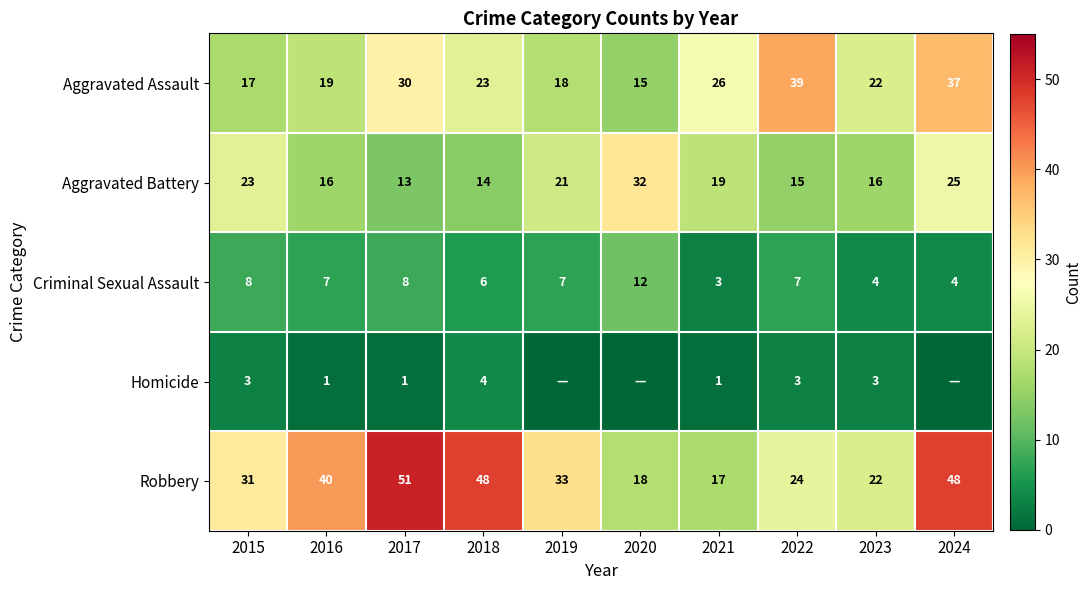

What is the average value of the Robbery series?

33